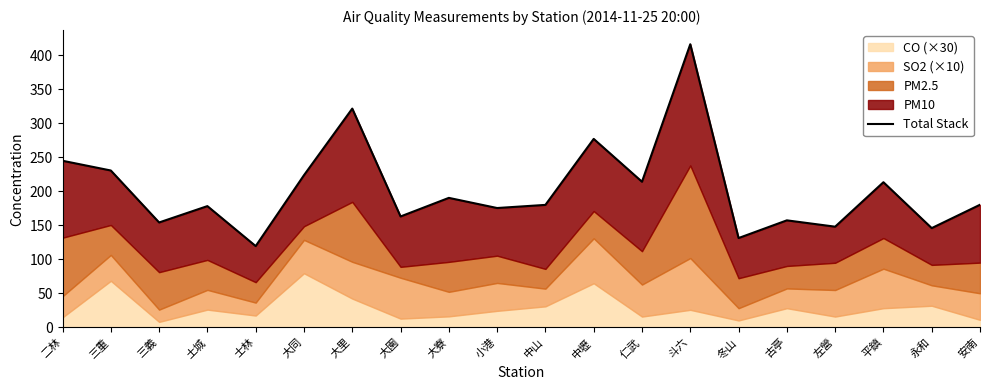

How many values are below 180?

10